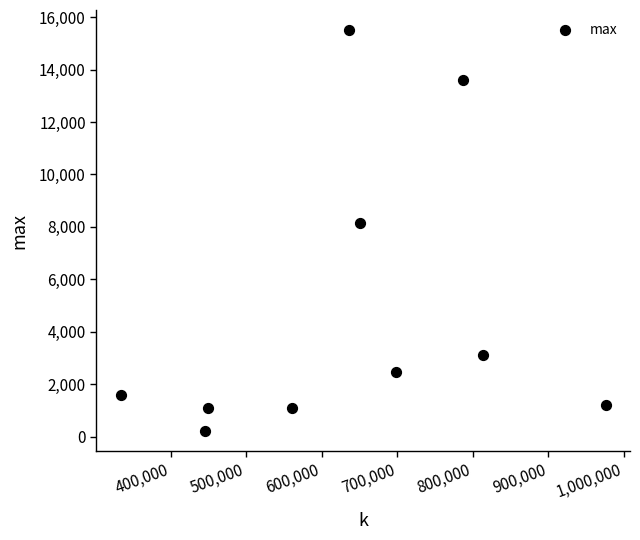

What Y value in the scatter plot is closest to 7859?

8132